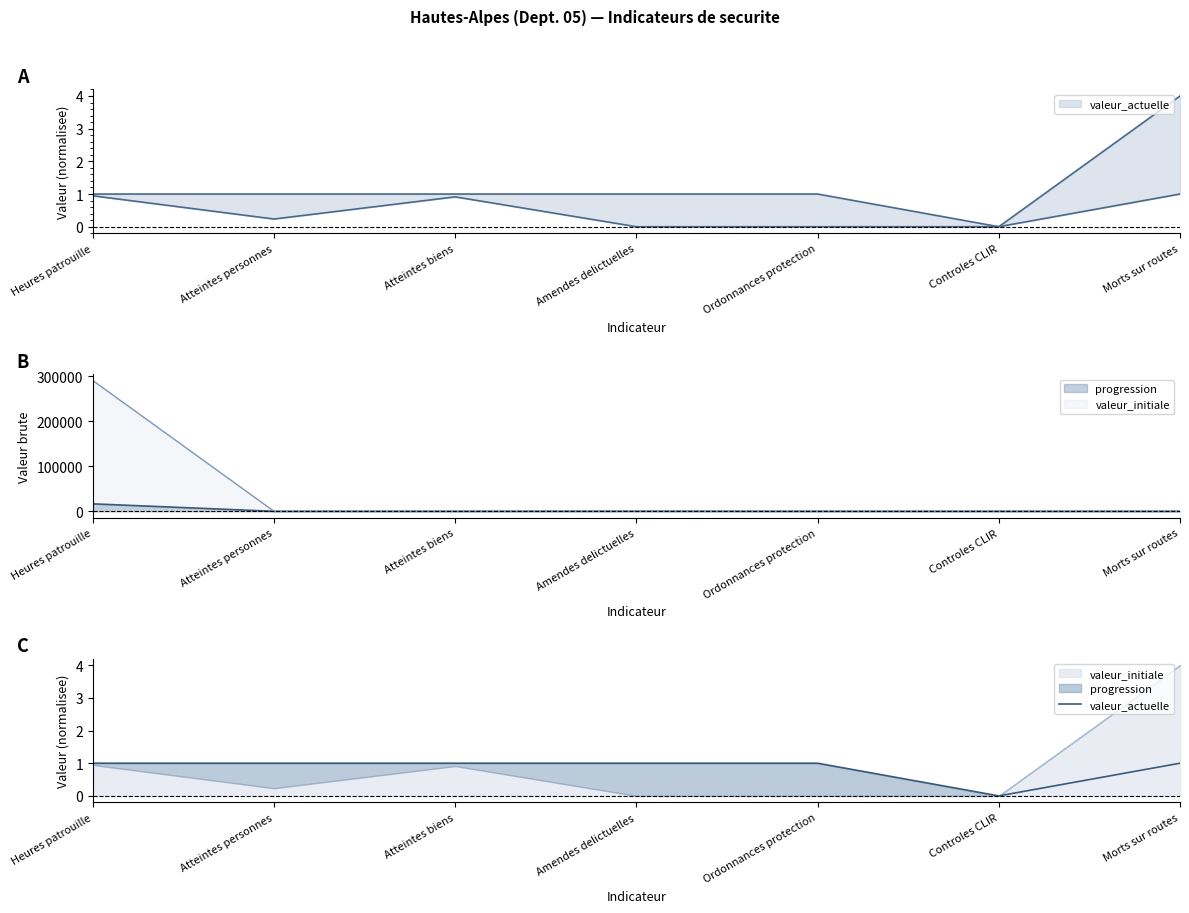

How many lines are shown in the chart?

1